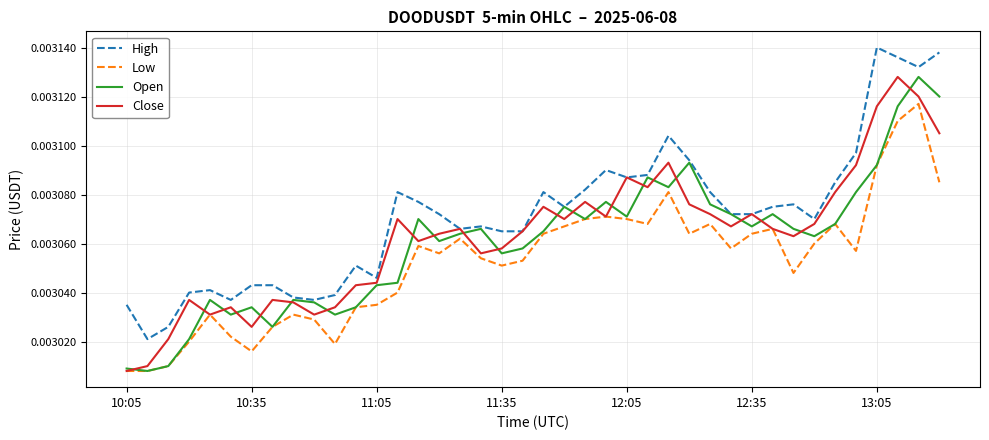

True or false: Low and High intersect in this chart.

False